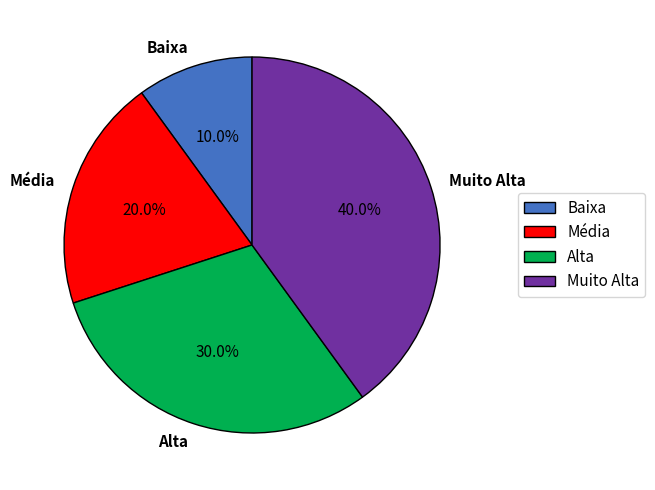

Which has a higher value, Baixa or Alta?

Alta